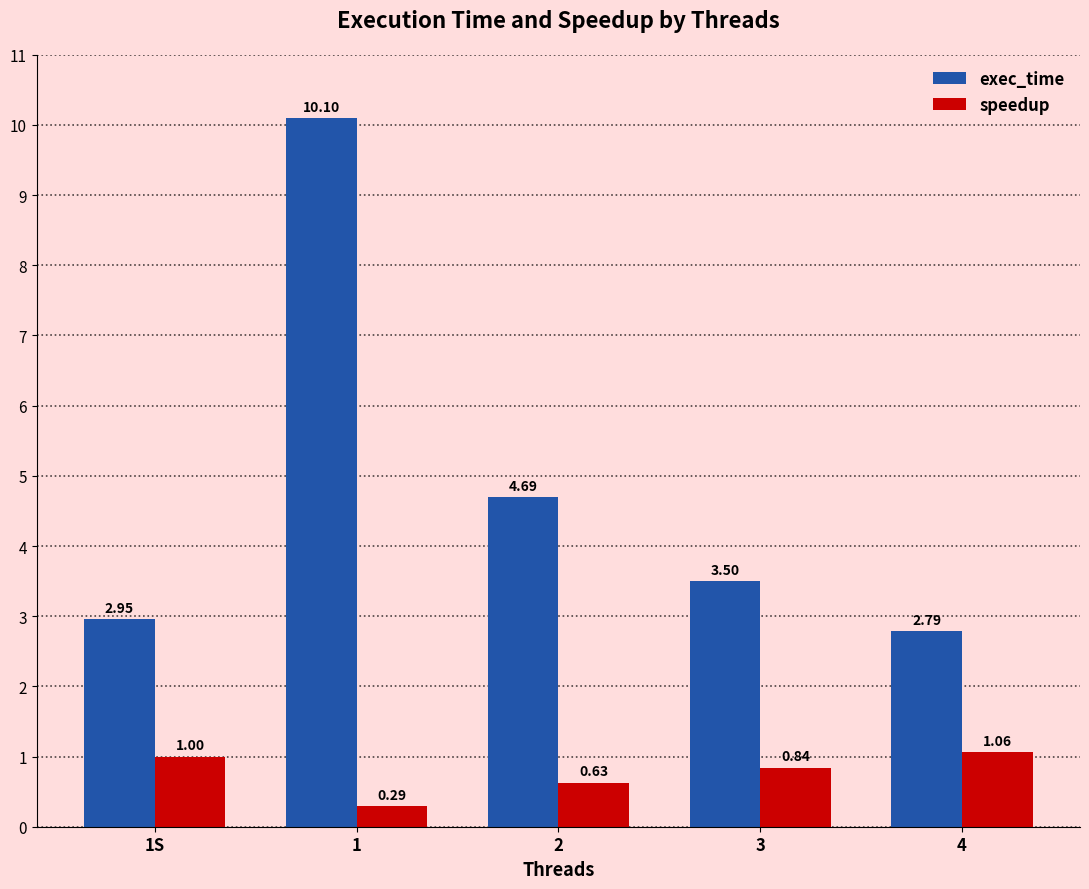

The value of exec_time at 1S is 1.5. True or false?

False